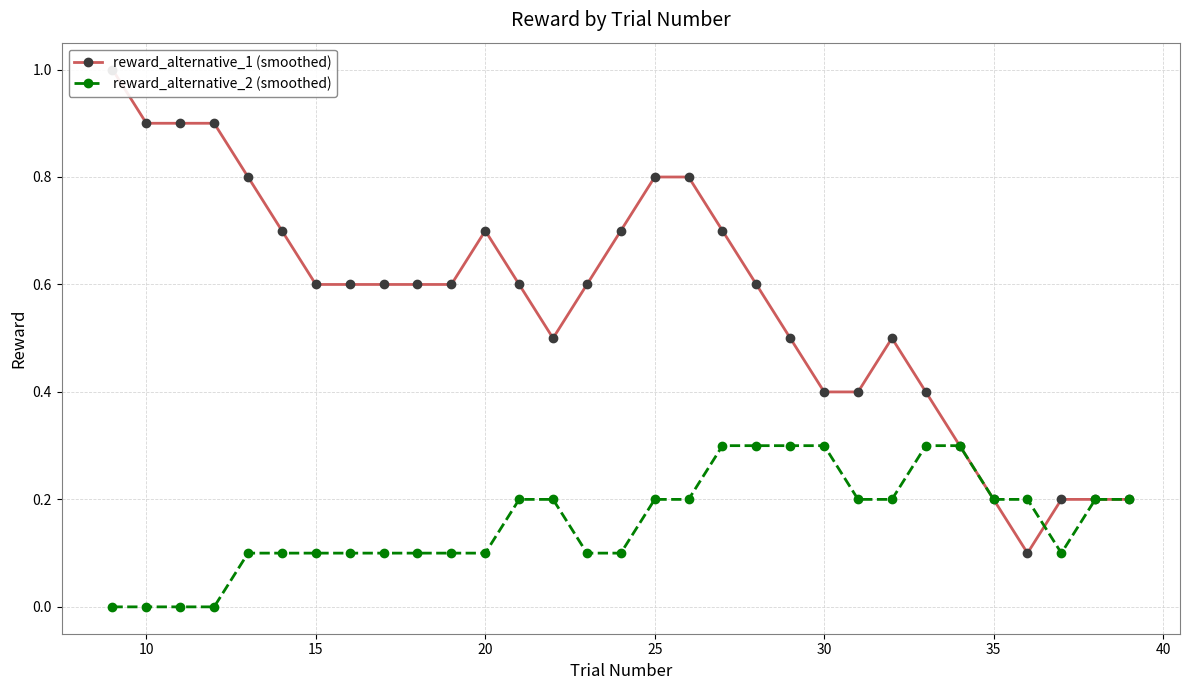

What is the difference between the maximum and minimum values in the reward_alternative_1 (smoothed) series?

0.9